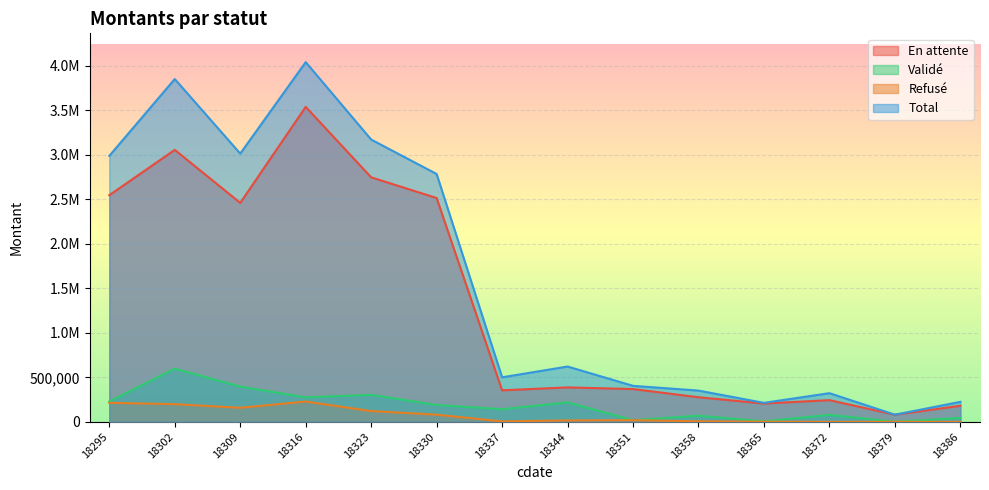

Where is the first local maximum for Validé?

18302